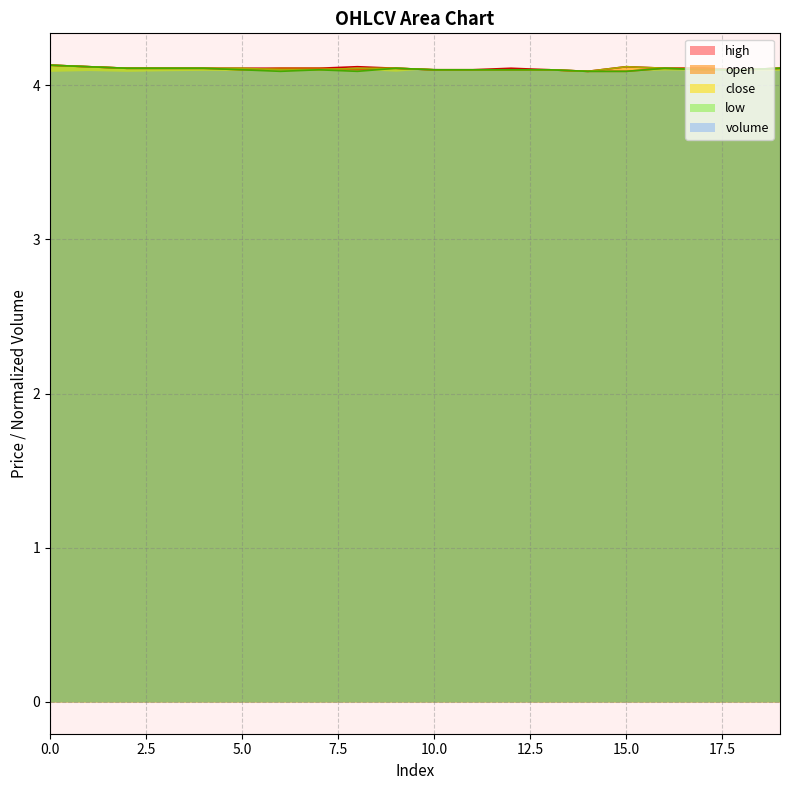

What is the value of the high point at the 8th from the left?

4.1